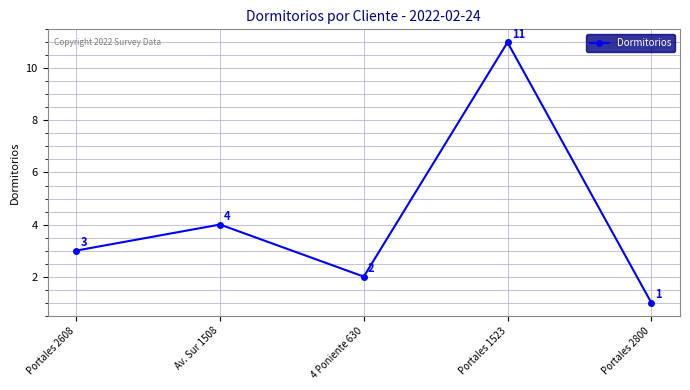

Rank the categories by value from lowest to highest.

Portales 2800, 4 Poniente 630, Portales 2608, Av. Sur 1508, Portales 1523